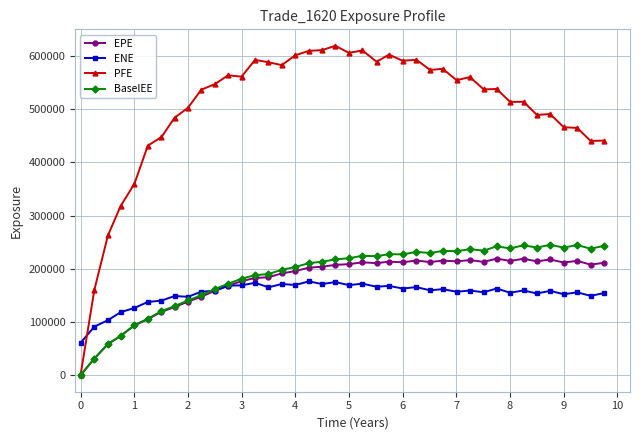

What is the value of the PFE point at the 8th from the left?

483975.0